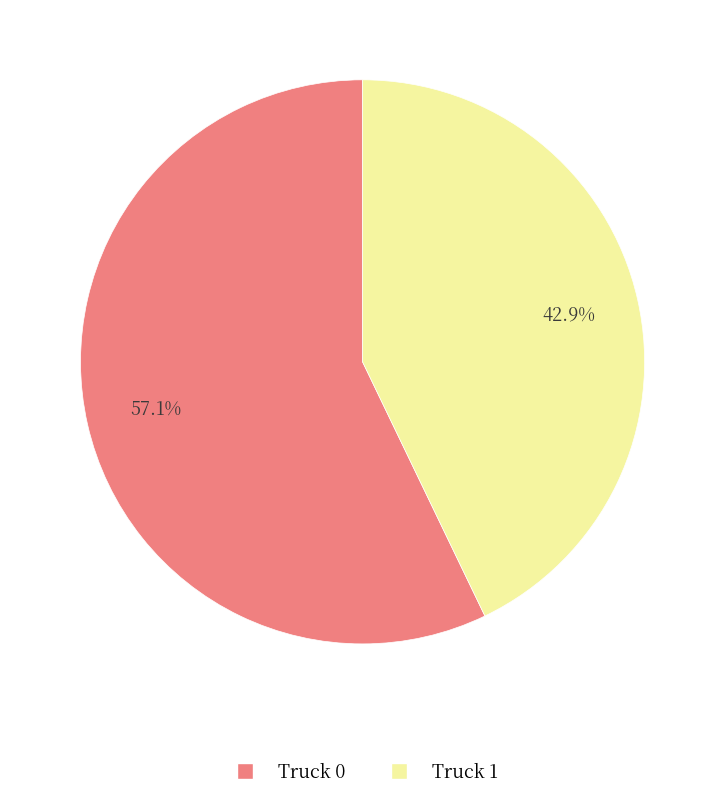

Is the sum of Truck 1 and Truck 0 greater than half?

Yes